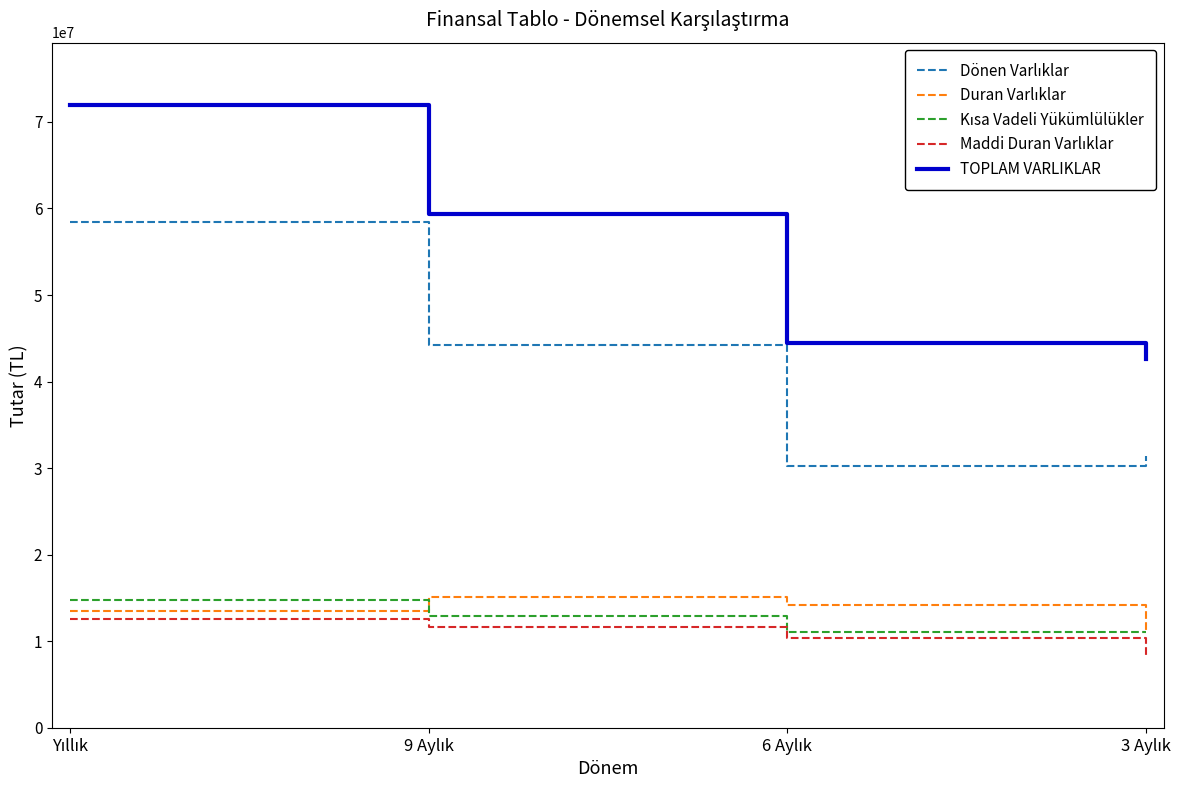

Which series has the largest total across all categories?

TOPLAM VARLIKLAR